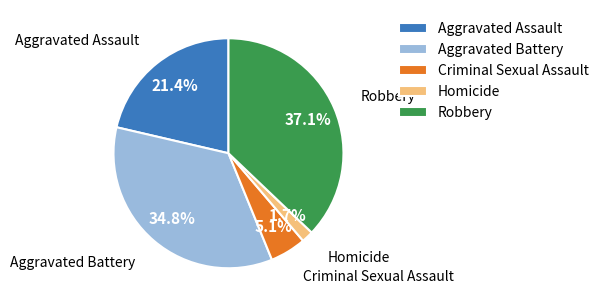

Between Aggravated Assault and Homicide, which is larger?

Aggravated Assault